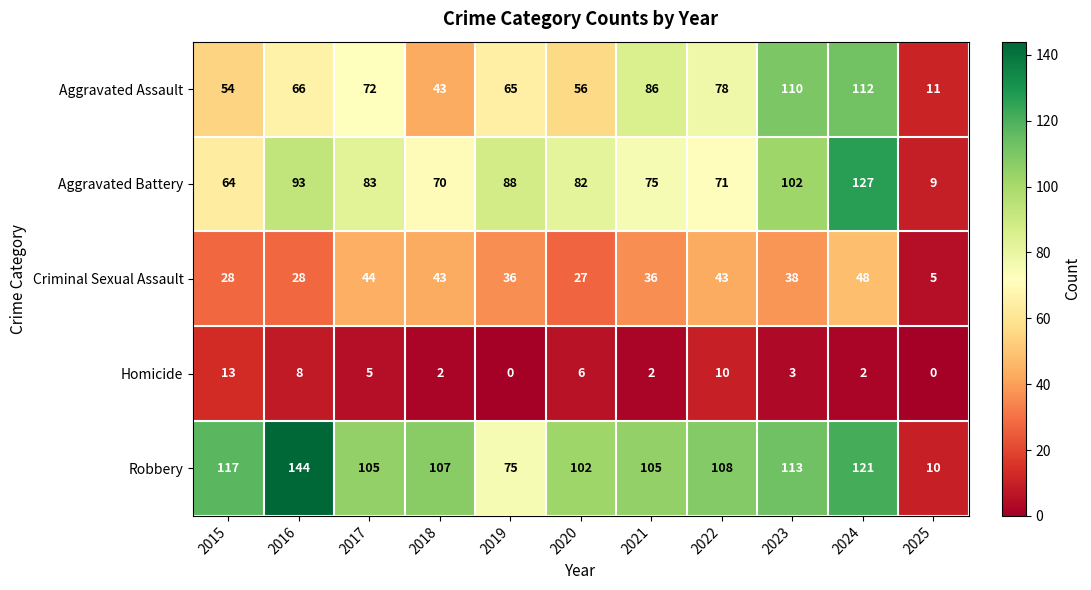

How many values in the Robbery series are below 107?

5